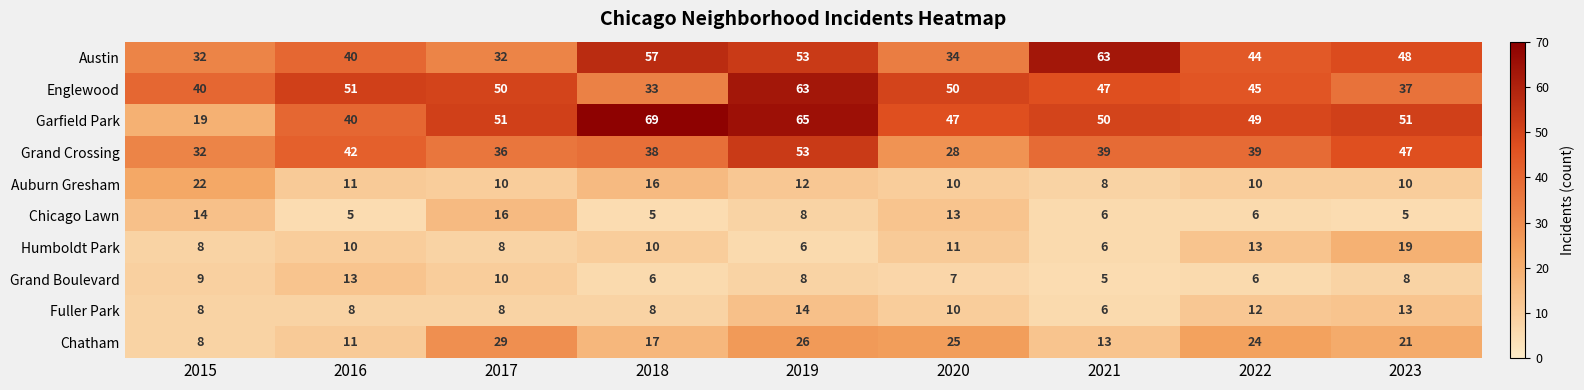

What is the difference between the Grand Crossing values at 2017 and 2022?

3